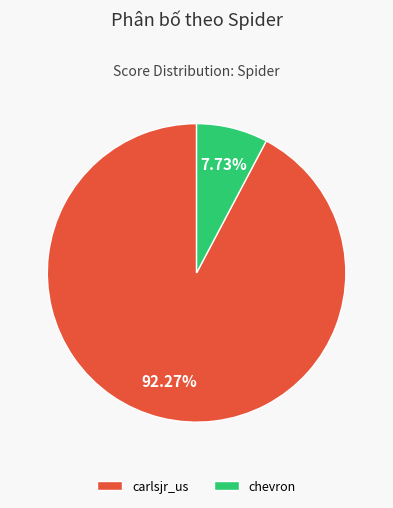

Is there a majority slice in this chart?

Yes